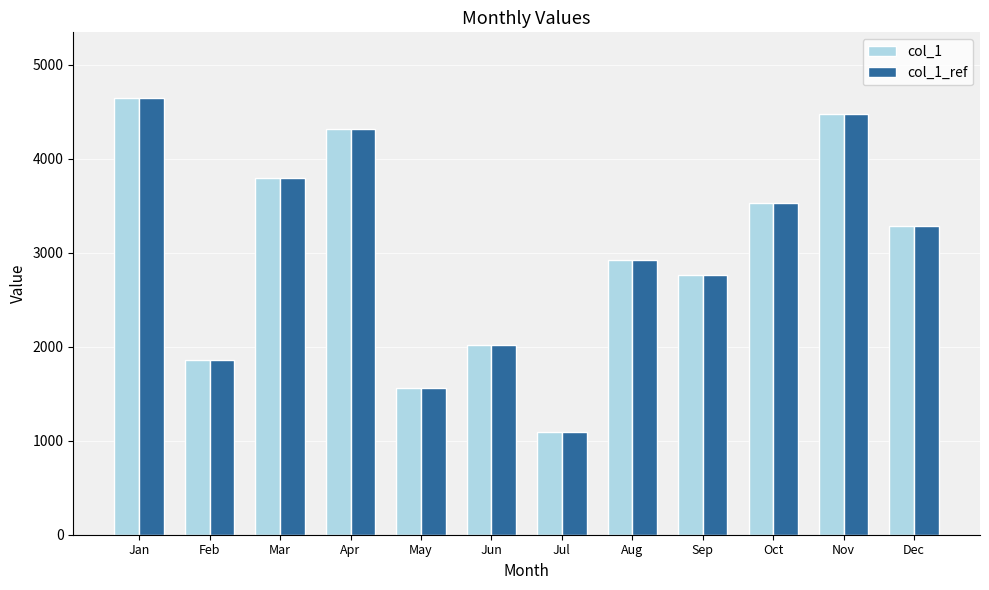

Rank the categories by col_1_ref value from lowest to highest.

Jul, May, Feb, Jun, Sep, Aug, Dec, Oct, Mar, Apr, Nov, Jan